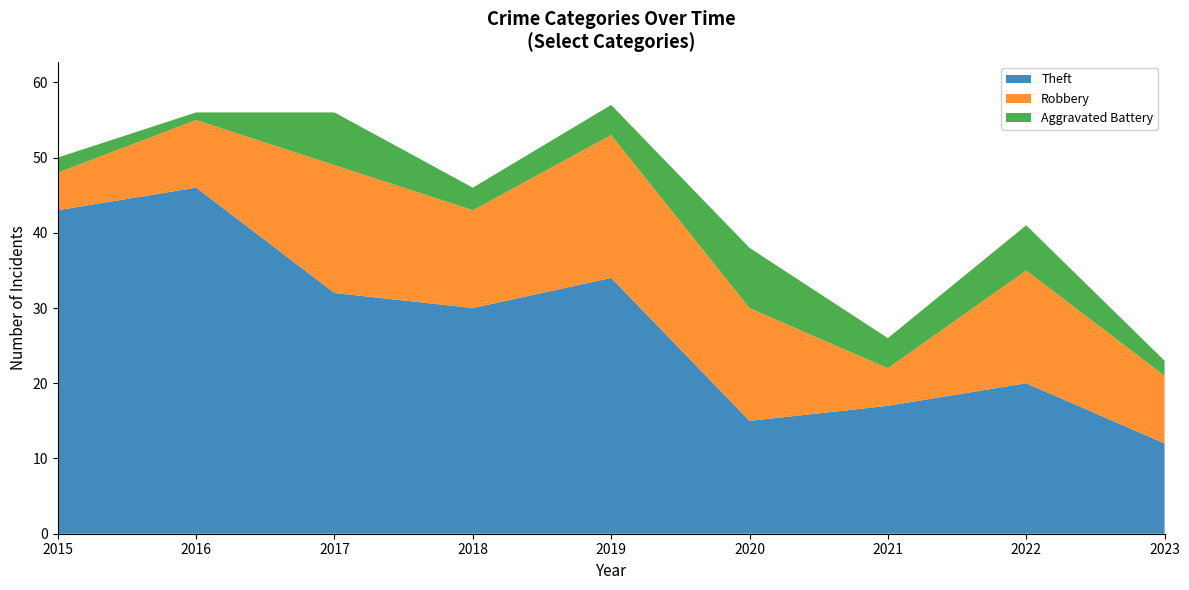

Reading right to left, what are all the values shown in this chart?

Robbery: 2023=9	2022=15	2021=5	2020=15	2019=19	2018=13	2017=17	2016=9	2015=5
Theft: 2023=12	2022=20	2021=17	2020=15	2019=34	2018=30	2017=32	2016=46	2015=43
Aggravated Battery: 2023=2	2022=6	2021=4	2020=8	2019=4	2018=3	2017=7	2016=1	2015=2